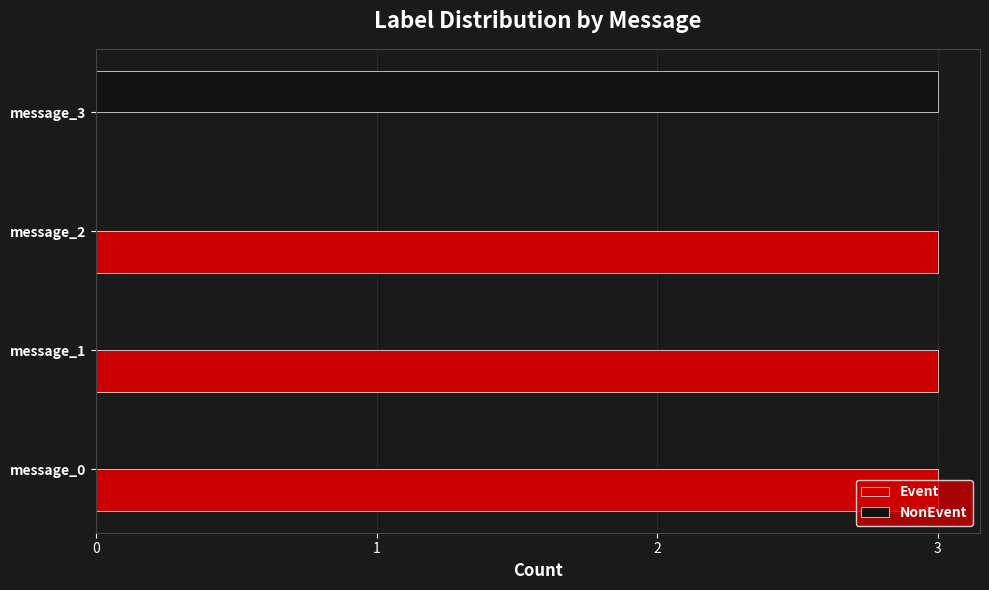

Which series has the largest total across all categories?

Event